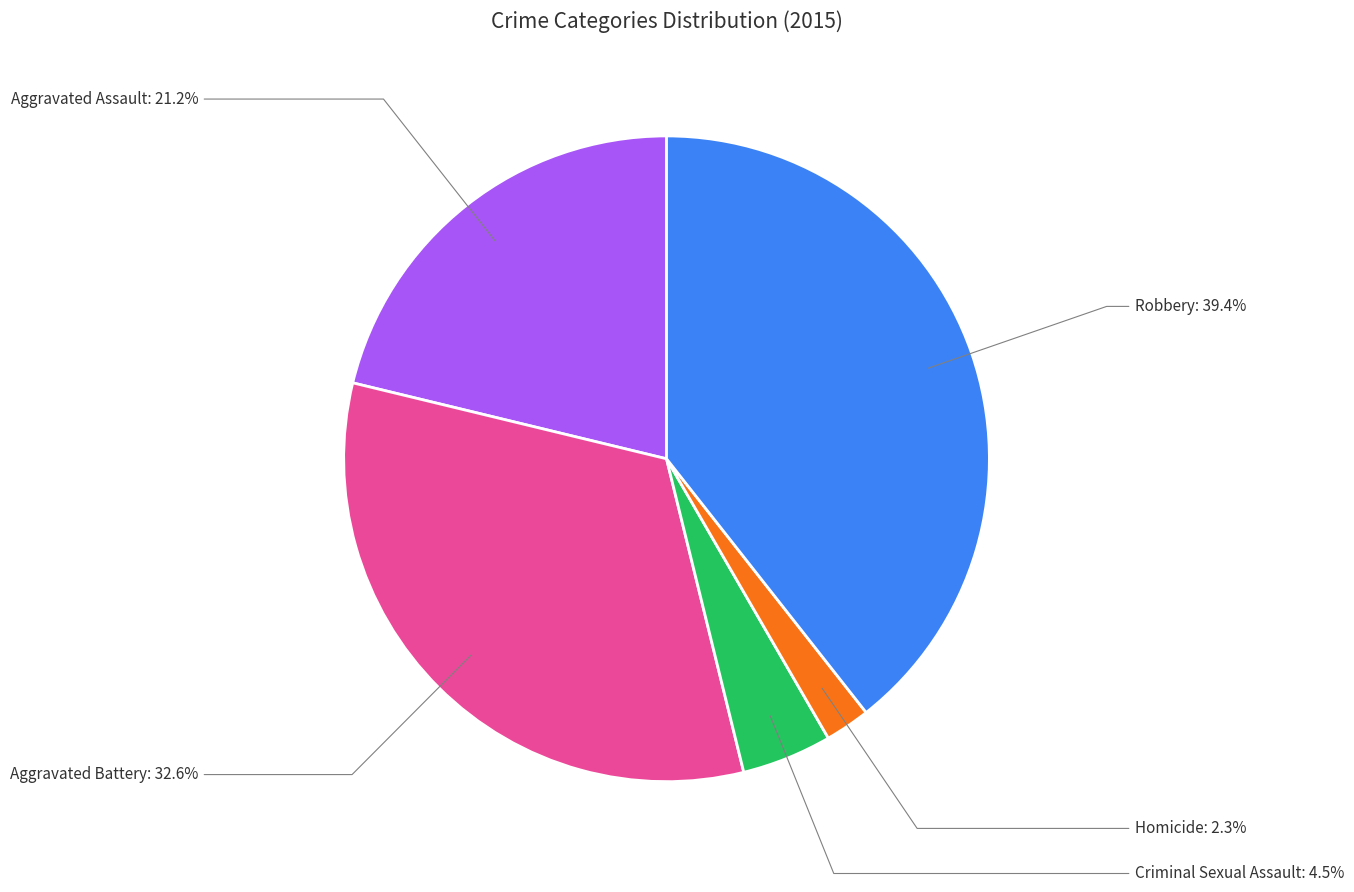

The Aggravated Battery slice represents 19% of the pie. True or false?

False